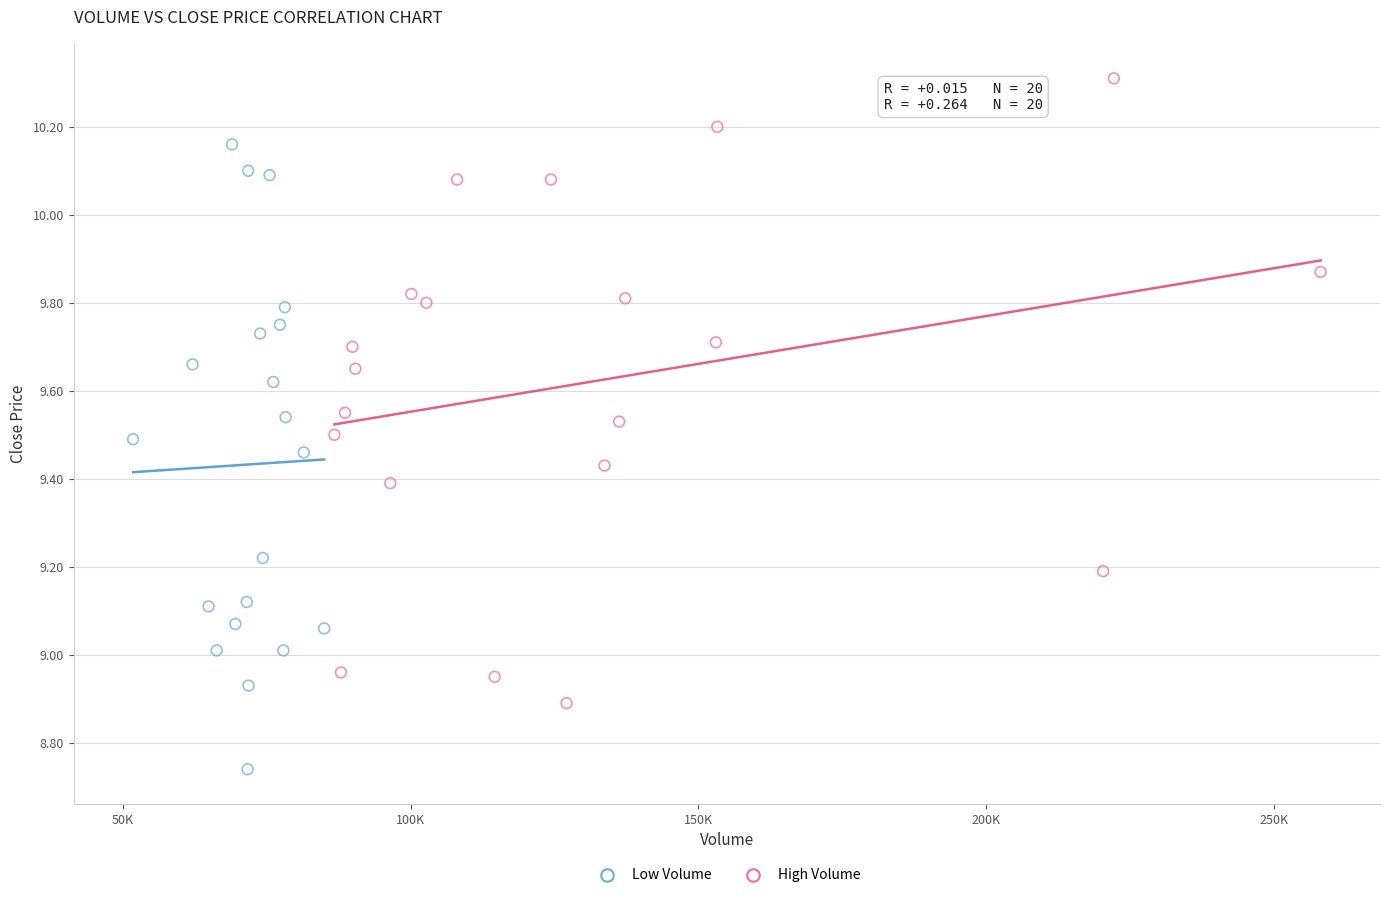

Which series contains the lowest Y value?

Low Volume